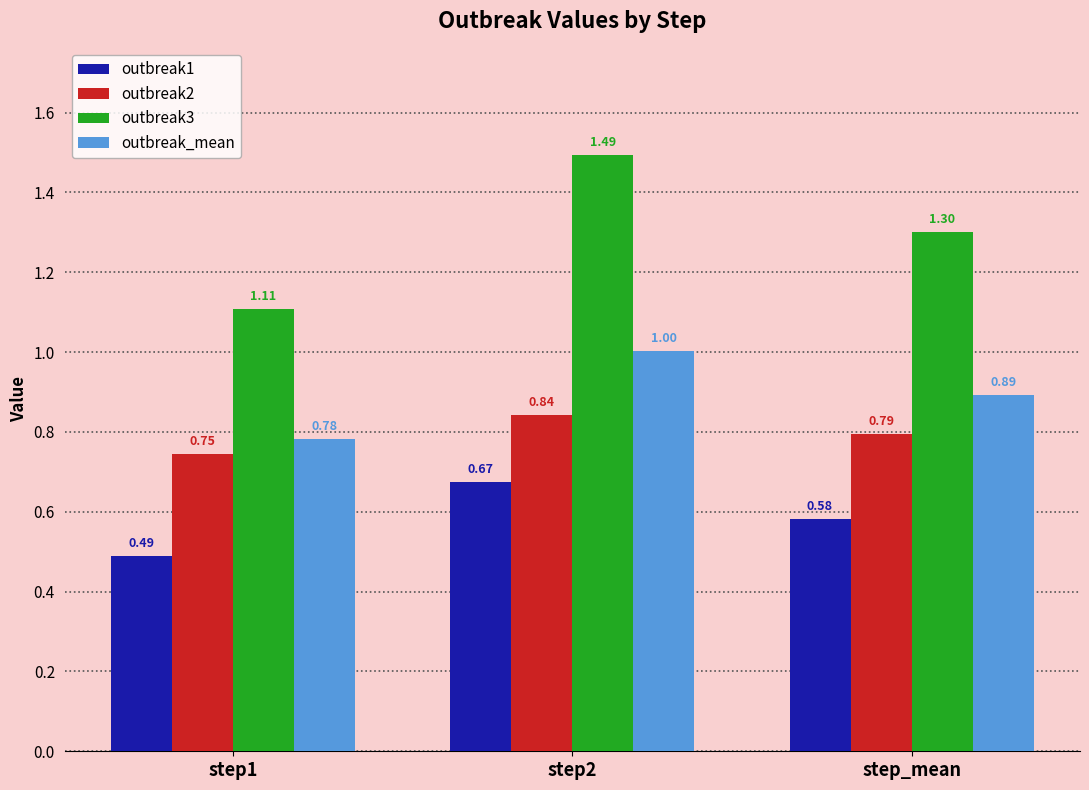

What is the value of the outbreak3 bar at the 2nd from the left?

1.5